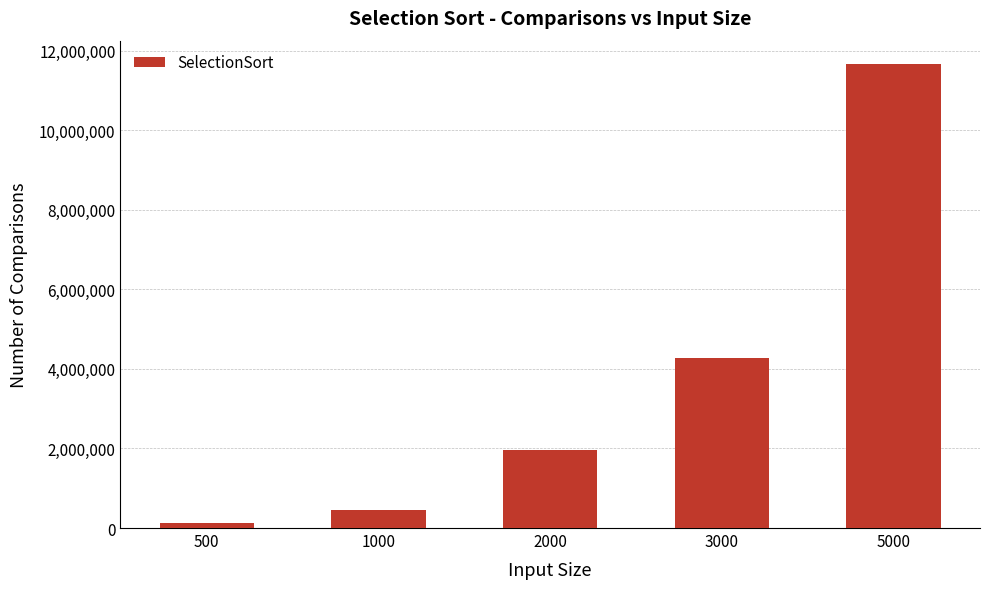

Is it true that the value at 1000 is 459188?

True